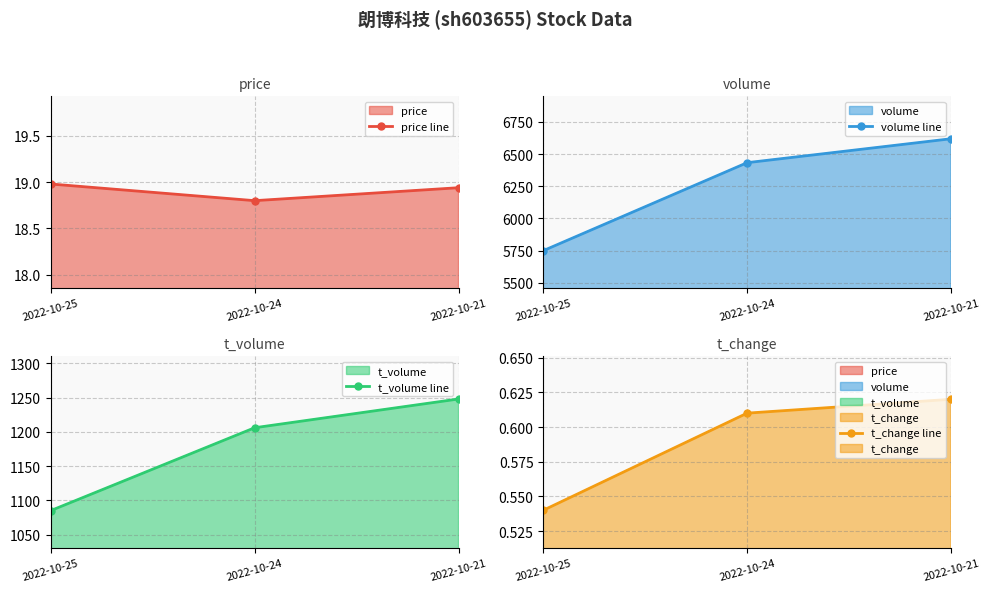

Which has a higher value, 2022-10-25 or 2022-10-21?

2022-10-25